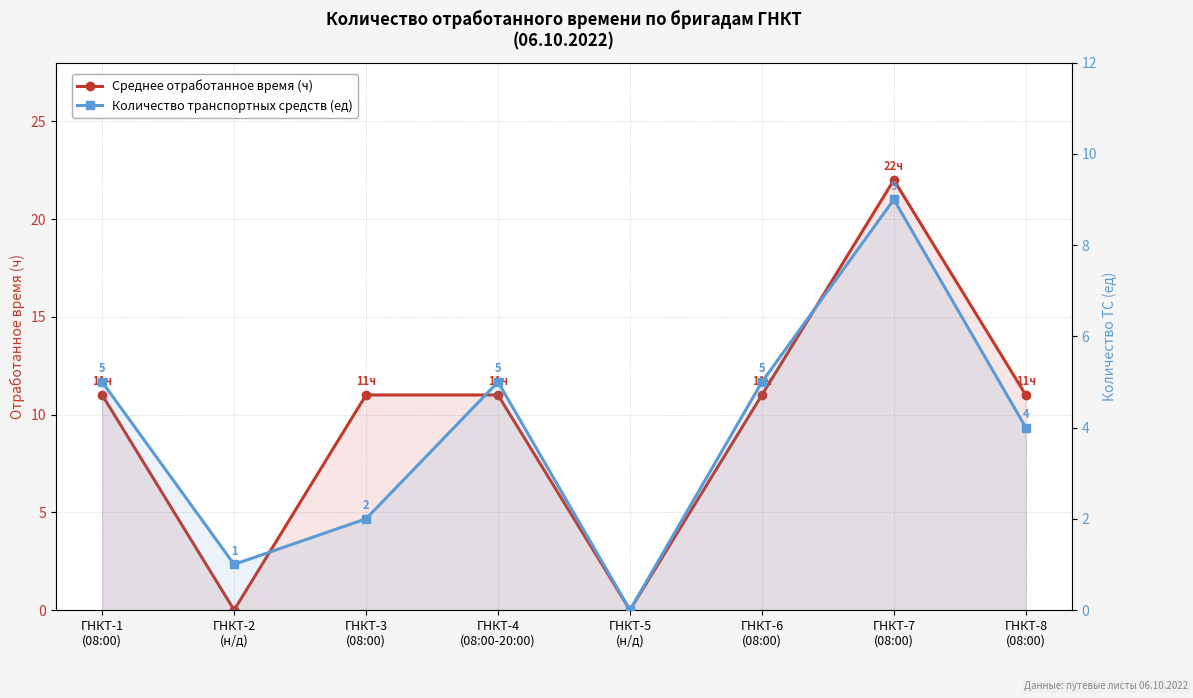

Count the number of data series in this chart.

2